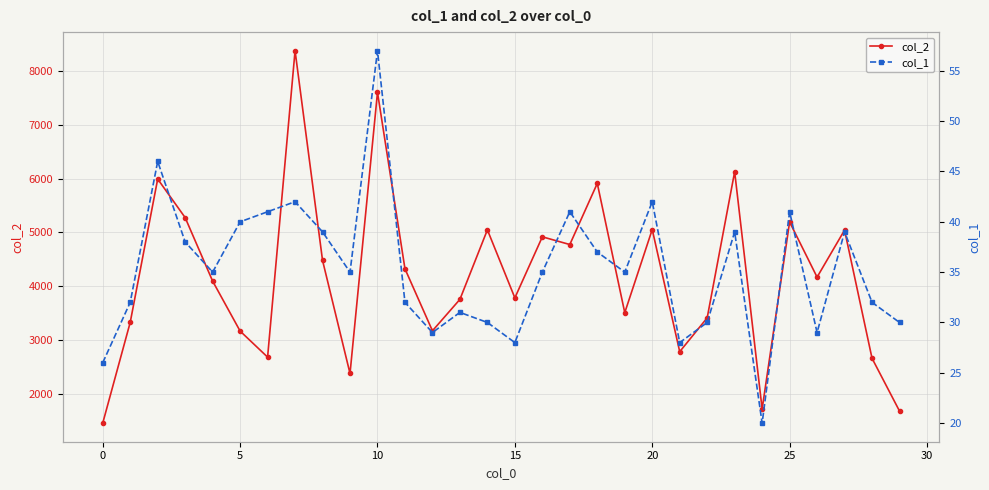

At 9, list the series in order from smallest to largest.

col_1, col_2